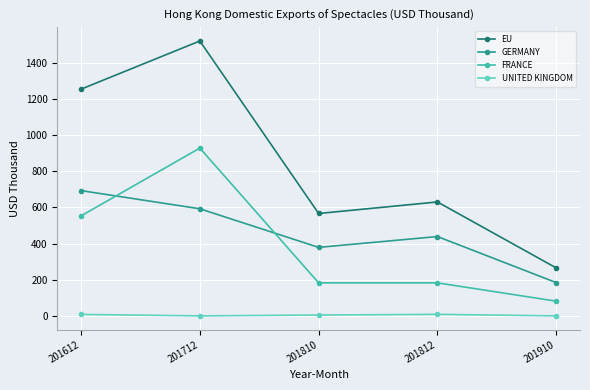

True or false: GERMANY and UNITED KINGDOM cross at least once.

False